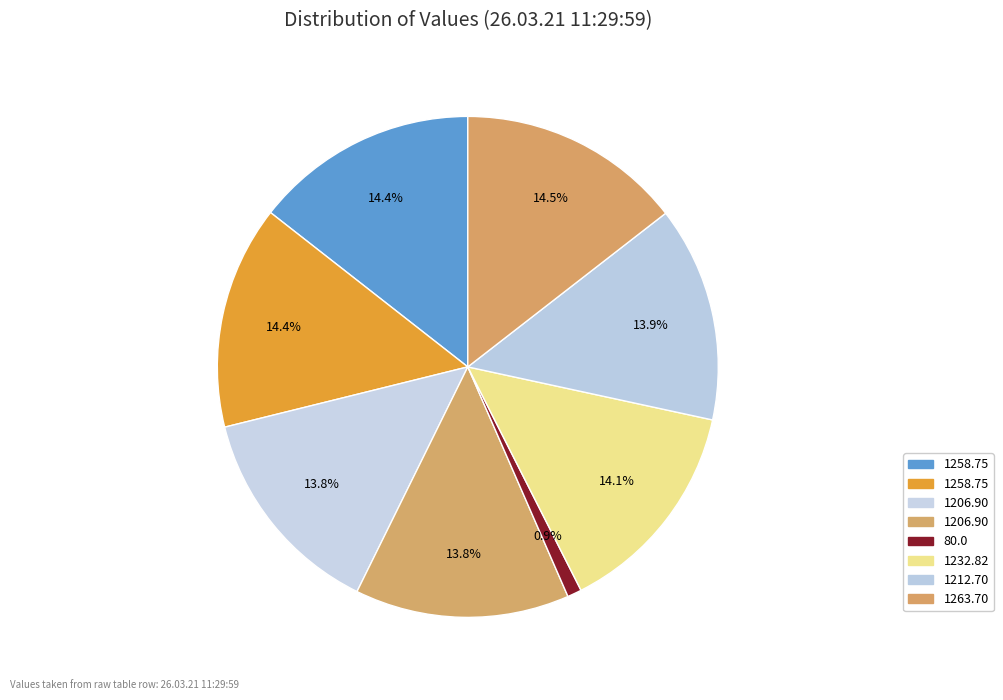

How many slices are in this pie chart?

8